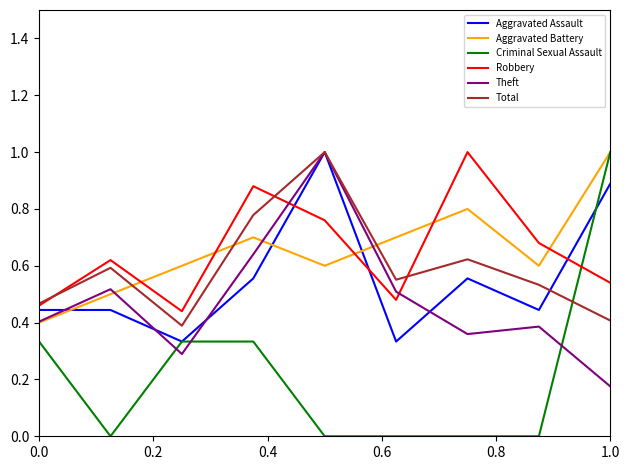

True or false: Total and Criminal Sexual Assault cross at least once.

True